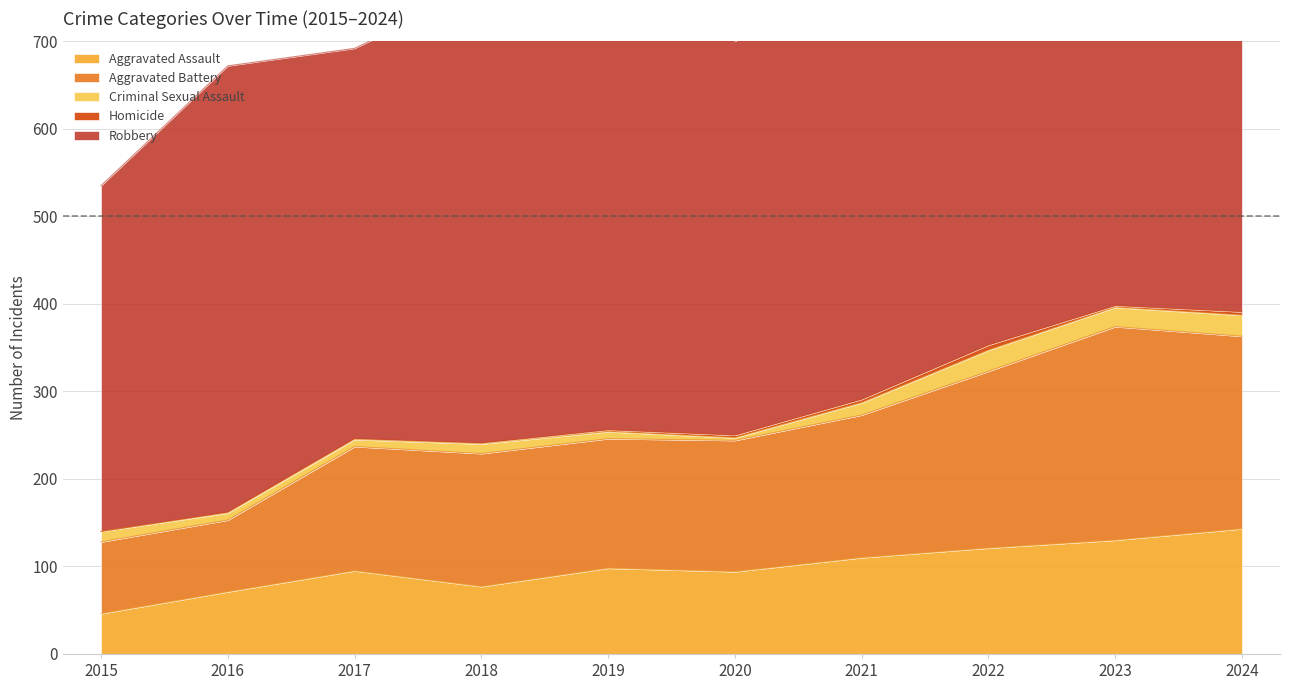

What is the maximum value shown in the chart?

591